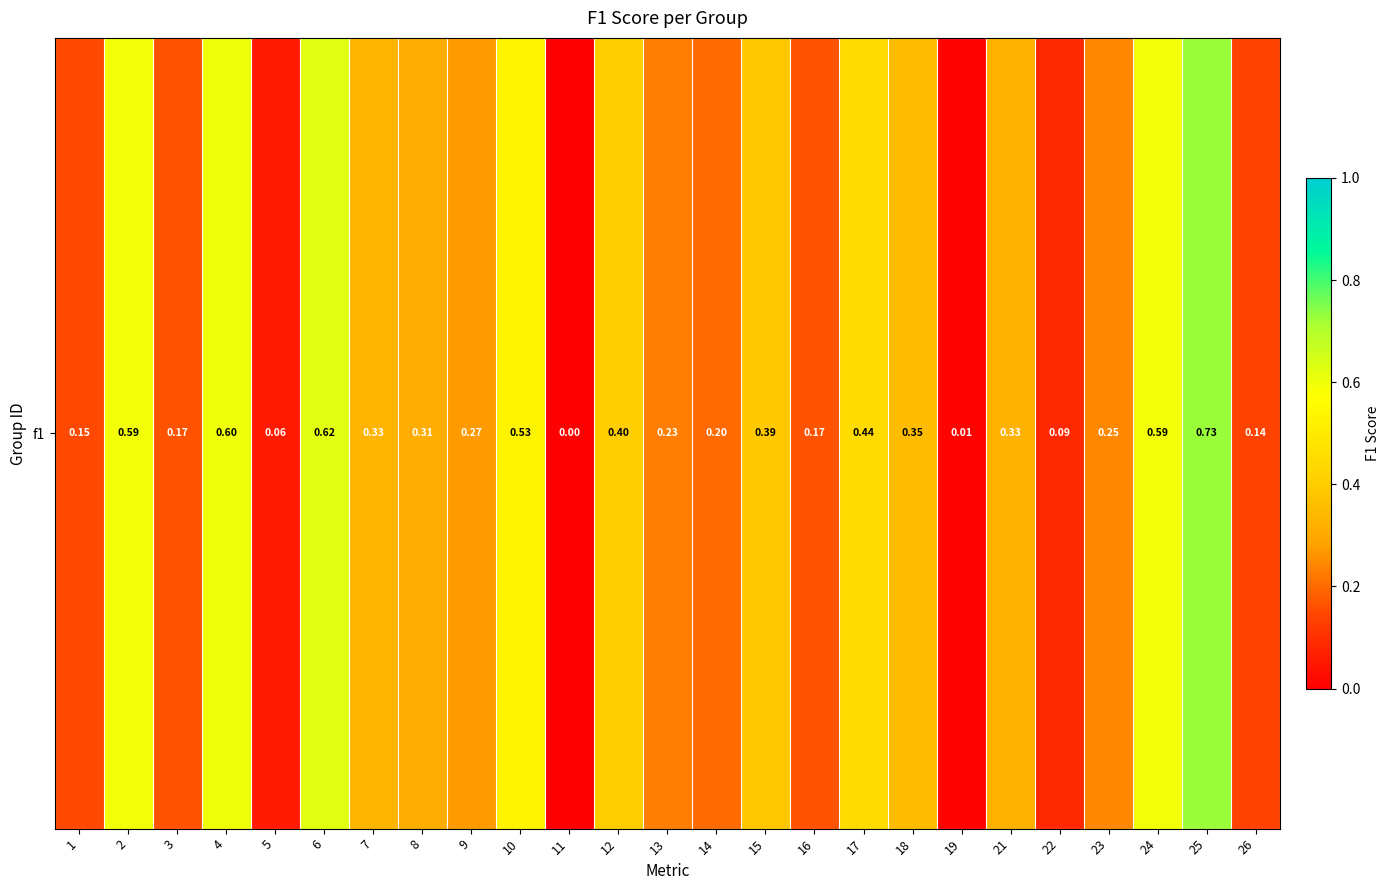

How many positive values are there?

24